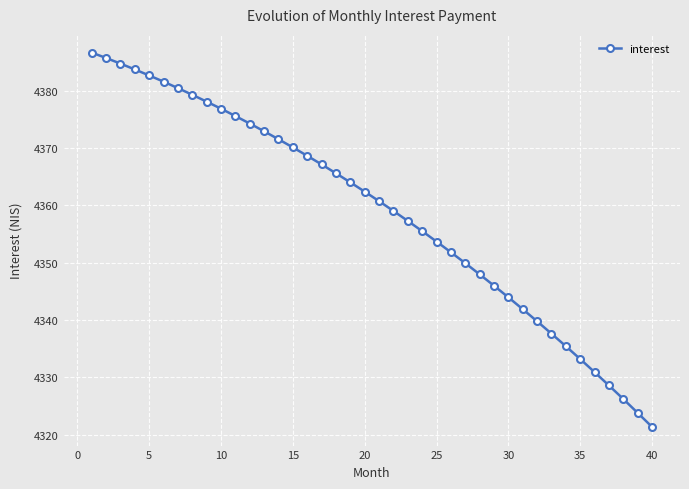

How many data points are less than 4362?

20